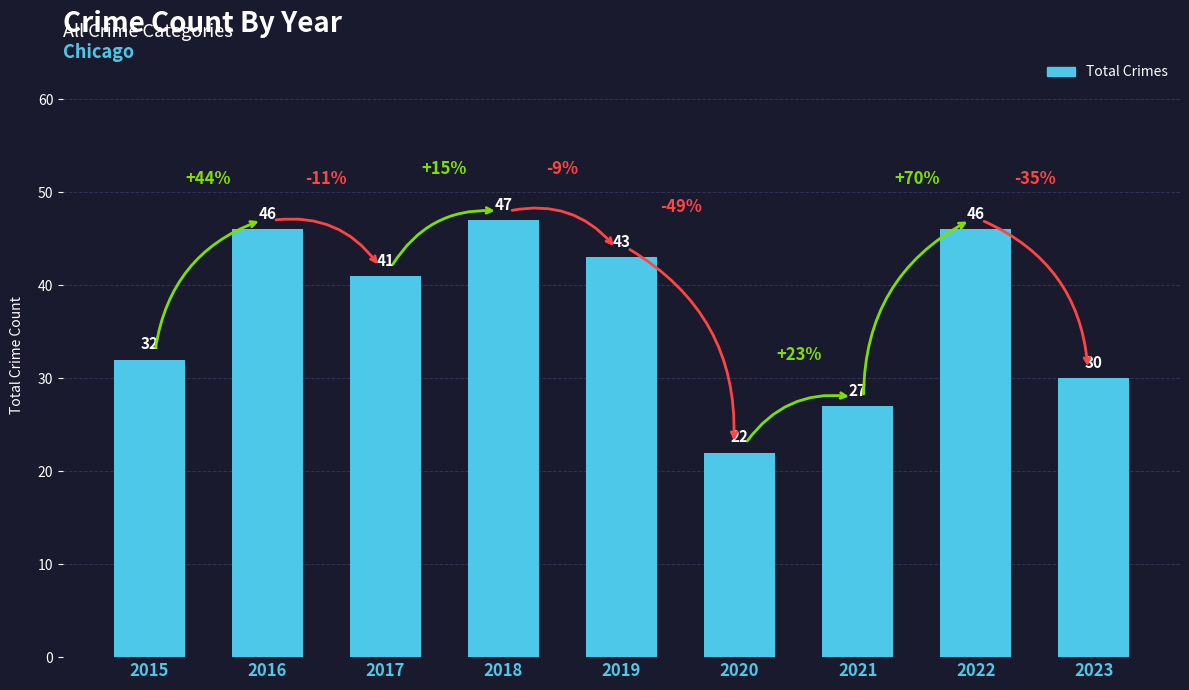

Does the chart contain any negative values?

No